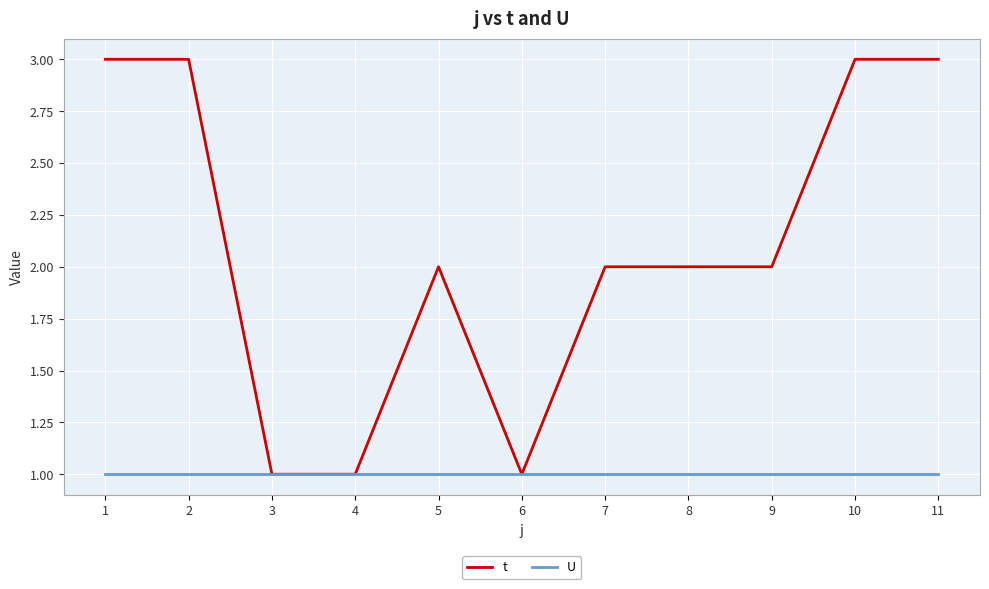

Is it true that t equals 2 at 5?

True